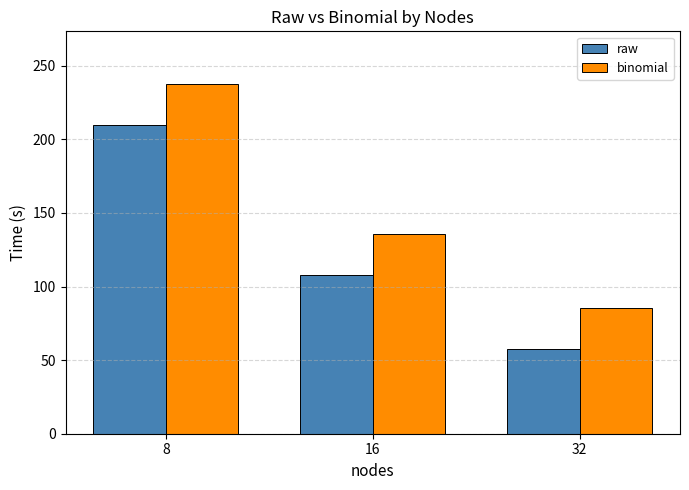

What are all the series names shown in the legend?

raw, binomial